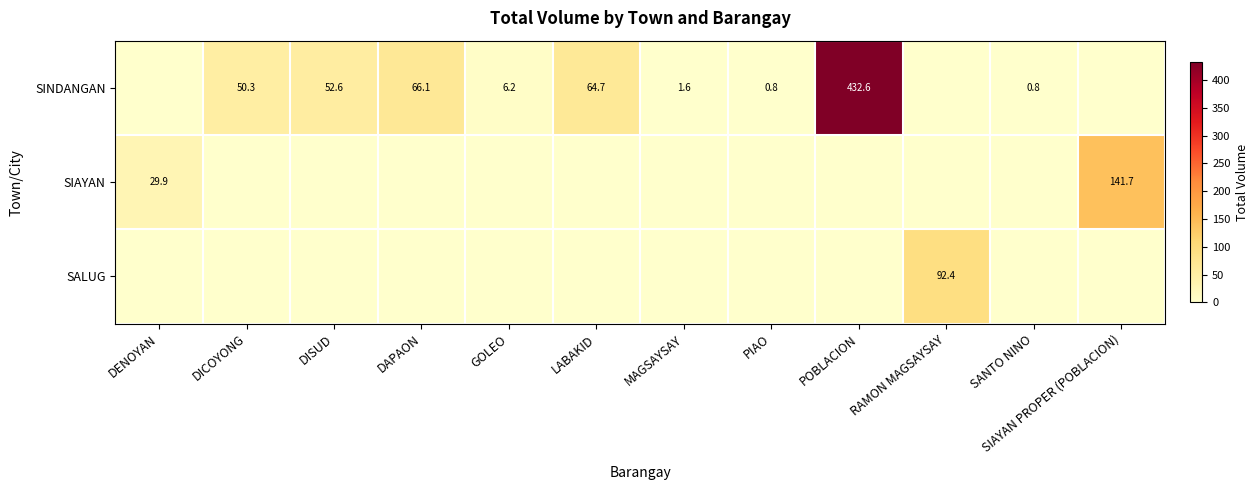

What is the difference between the SINDANGAN values at DAPAON and POBLACION?

366.5